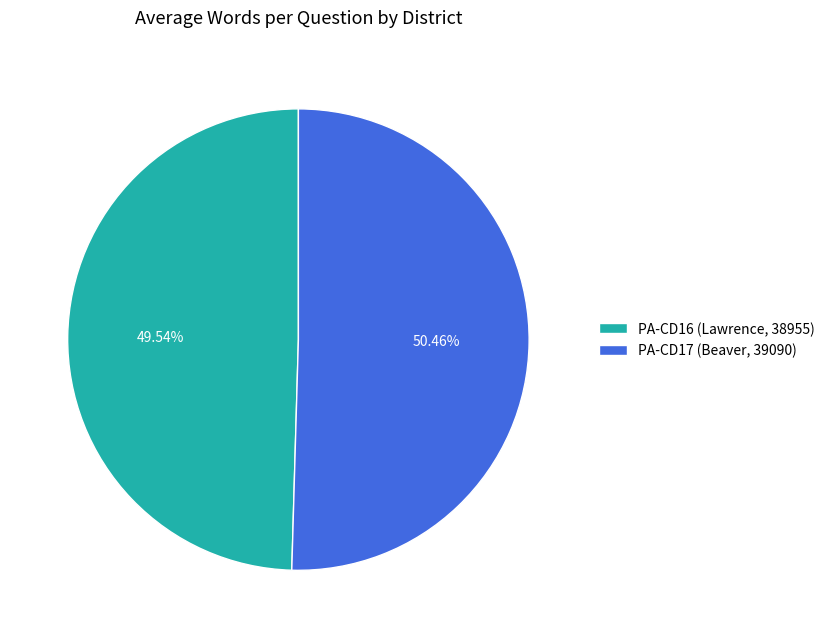

To the nearest percent, what is the difference between the PA-CD17 (Beaver, 39090) and PA-CD16 (Lawrence, 38955) slice percentages?

1%